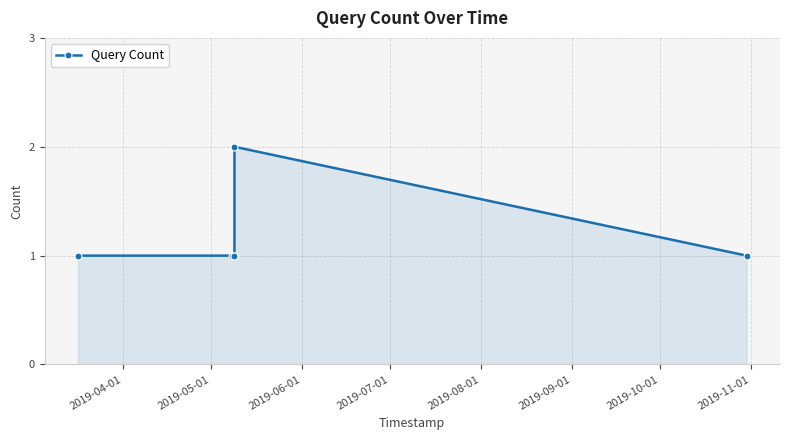

What is the minimum value shown in the chart?

1